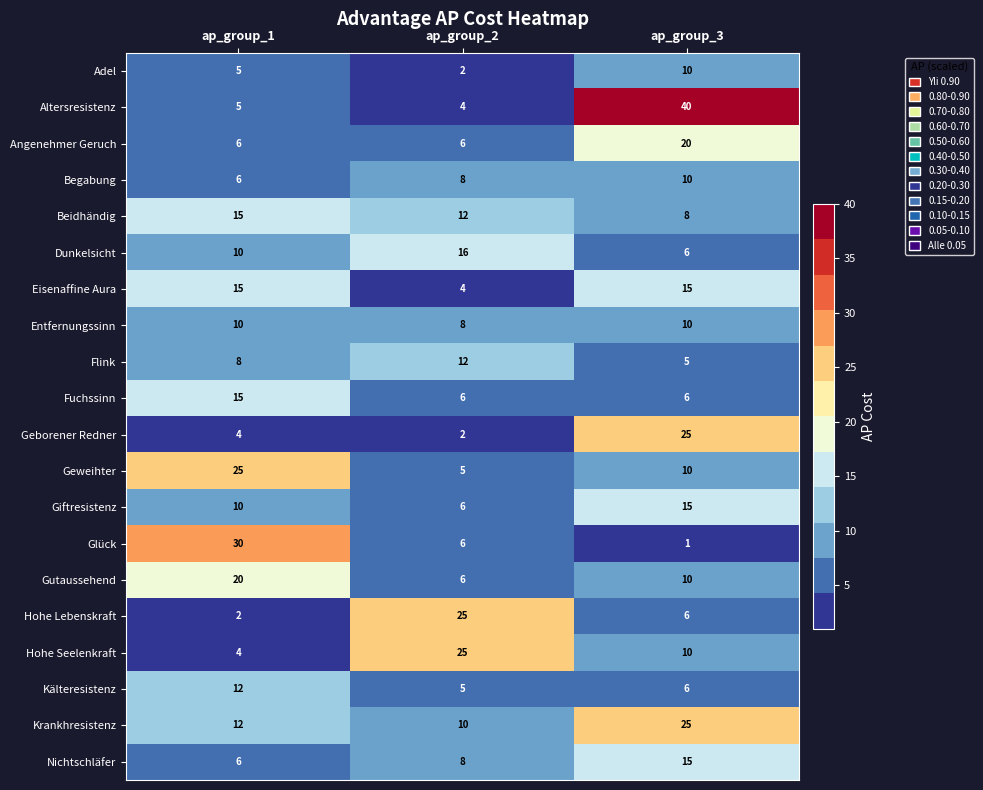

Between ap_group_2 and ap_group_3, which series saw the biggest shift?

Altersresistenz